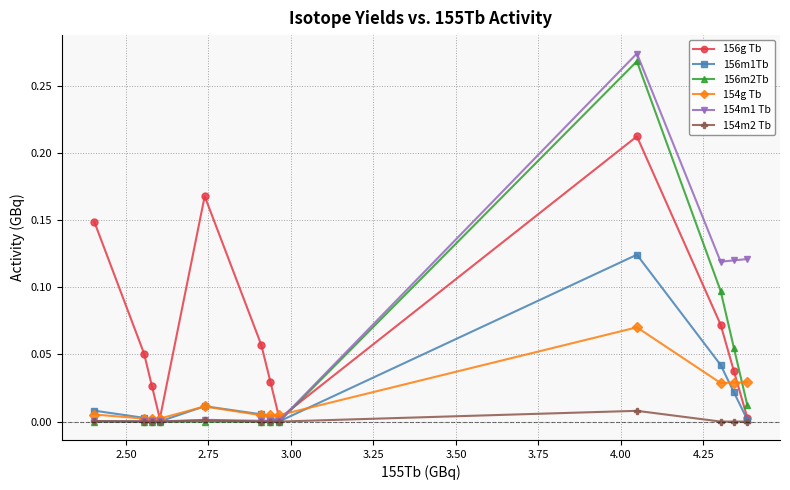

Which series has the largest total across all categories?

156g Tb